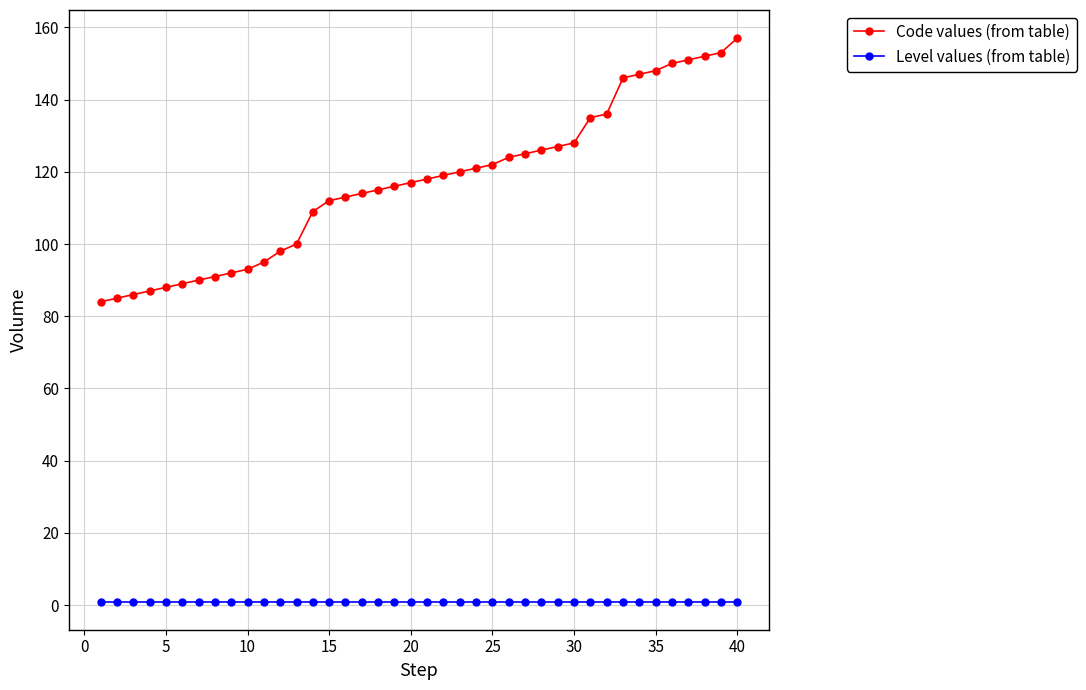

True or false: Code values (from table) and Level values (from table) intersect in this chart.

False